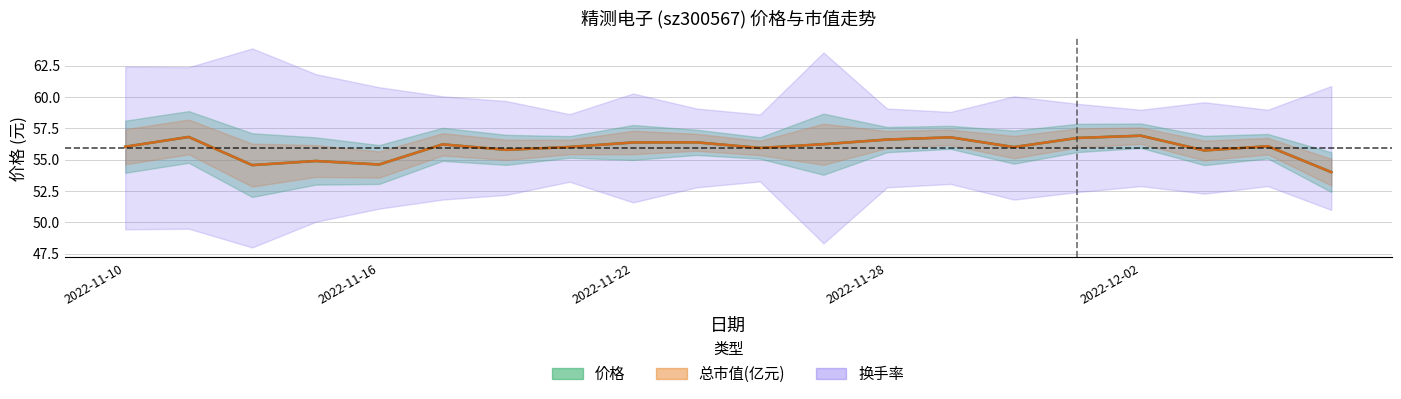

List the labels in order of 总市值(亿元, scaled) value, smallest first.

19, 2022-11-22, 2022-12-02, 2022-11-28, 17, 6, 10, 14, 7, 2022-11-10, 18, 5, 11, 8, 9, 12, 15, 13, 2022-11-16, 16